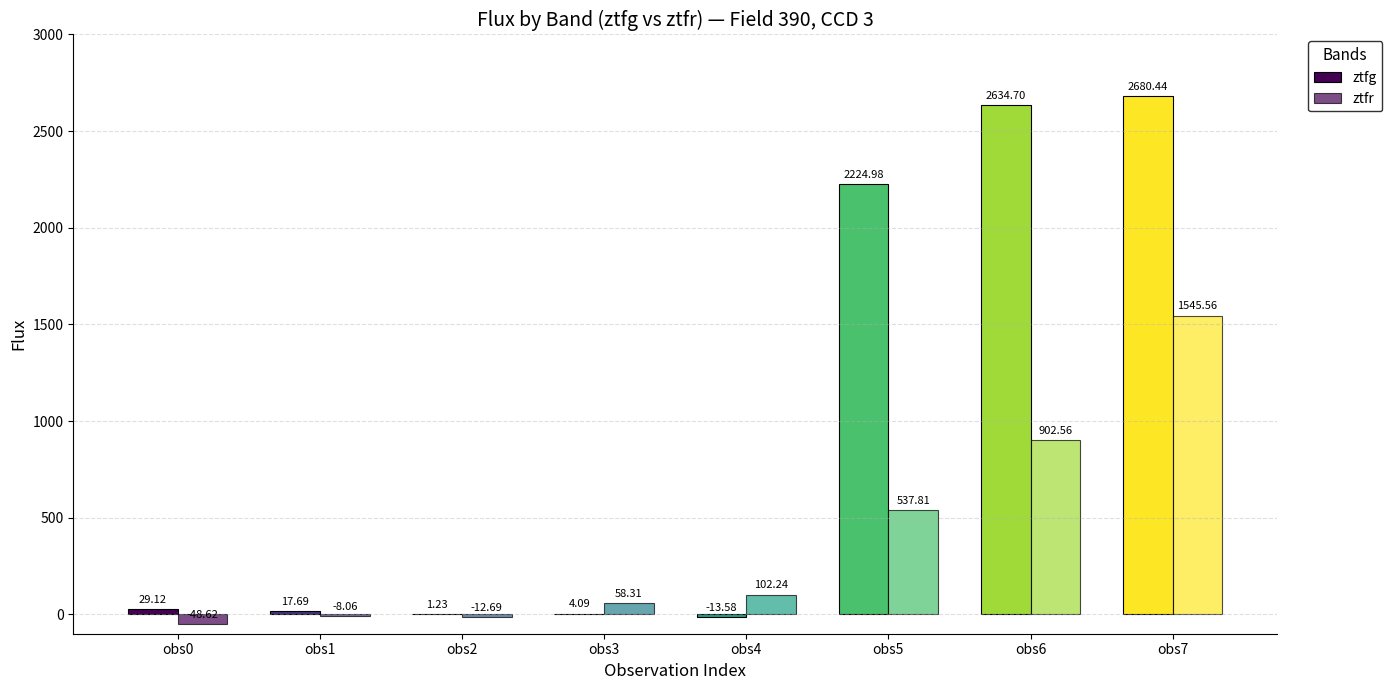

Reading left to right, transcribe all the data shown in this chart.

ztfg: 29.1	17.7	1.2	4.1	-13.6	2225.0	2634.7	2680.4
ztfr: -48.6	-8.1	-12.7	58.3	102.2	537.8	902.6	1545.6